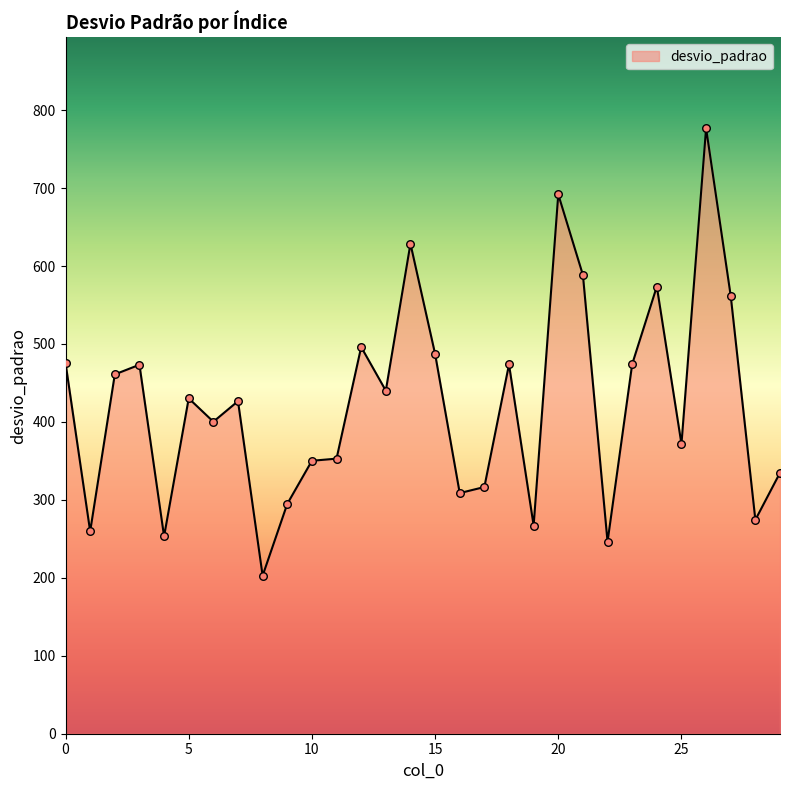

What is the greatest value displayed?

776.8